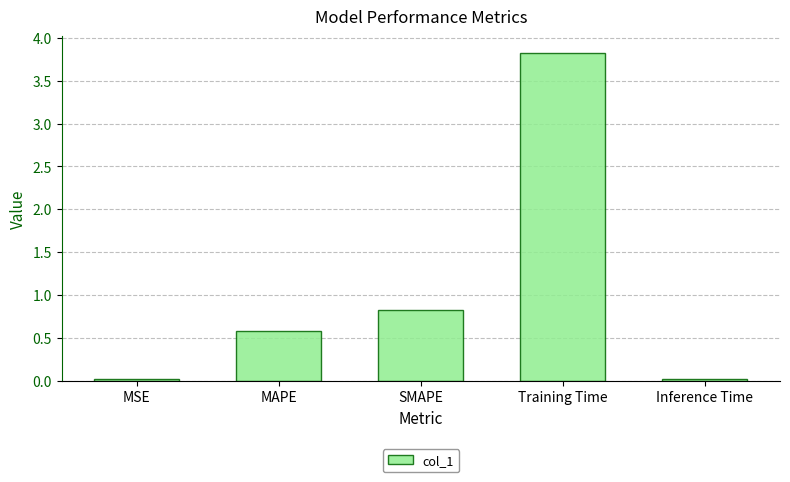

How many bars are there in total?

5